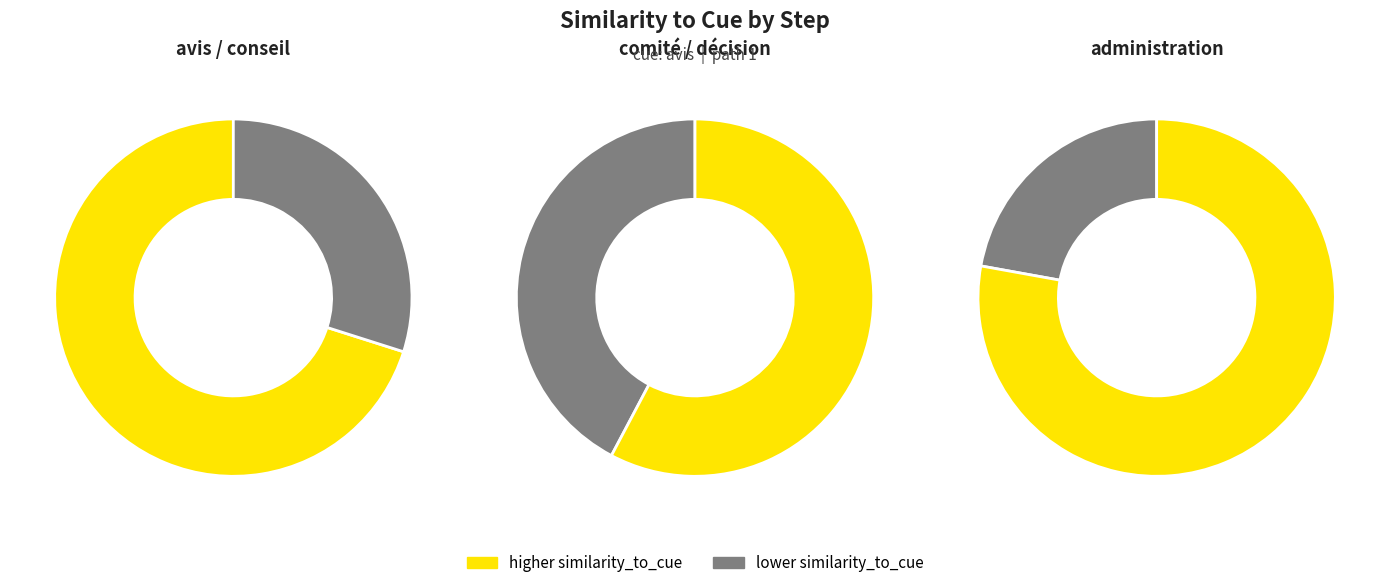

Is it true that 3 is 18% of the pie?

True